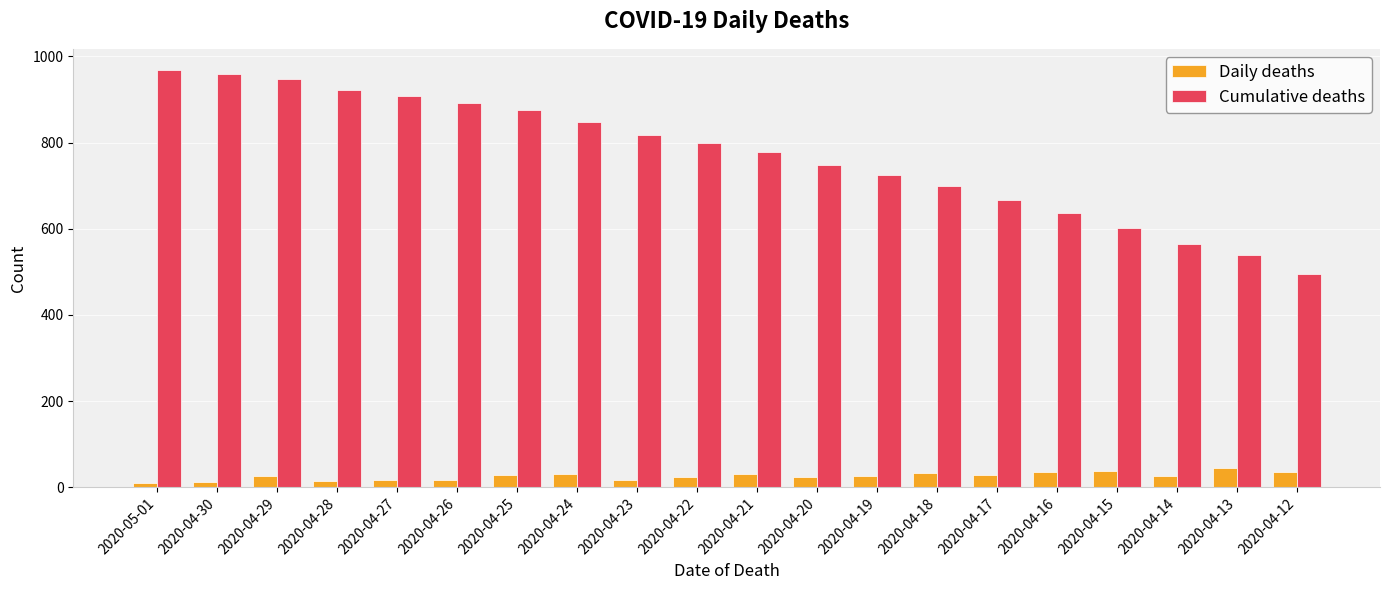

Which series has the largest range (max minus min)?

Cumulative deaths